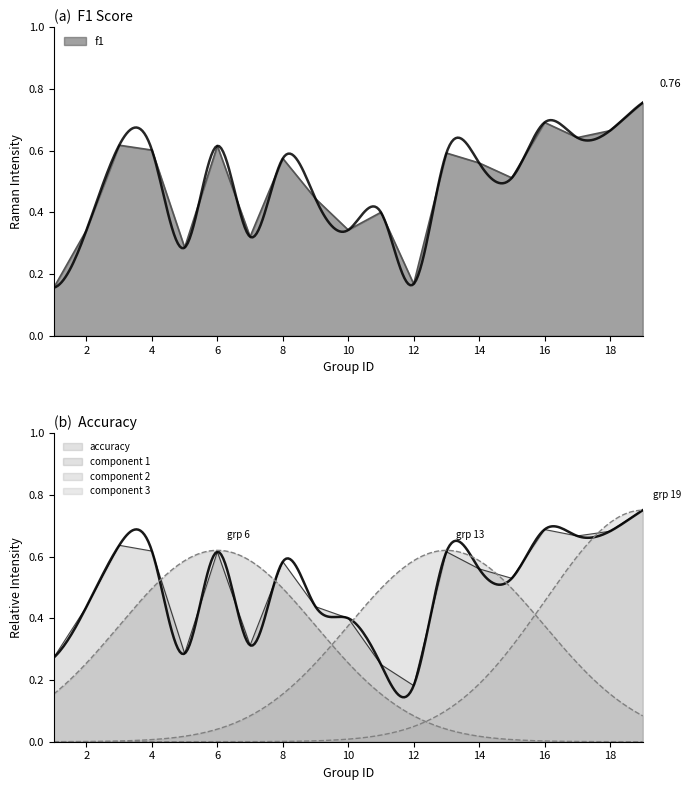

Reading left to right, transcribe all the data shown in this chart.

f1: 0.2	0.3	0.6	0.6	0.3	0.6	0.3	0.6	0.4	0.3	0.4	0.2	0.6	0.6	0.5	0.7	0.6	0.7	0.8
accuracy: 0.3	0.4	0.6	0.6	0.3	0.6	0.3	0.6	0.4	0.4	0.2	0.2	0.6	0.6	0.5	0.7	0.7	0.7	0.8